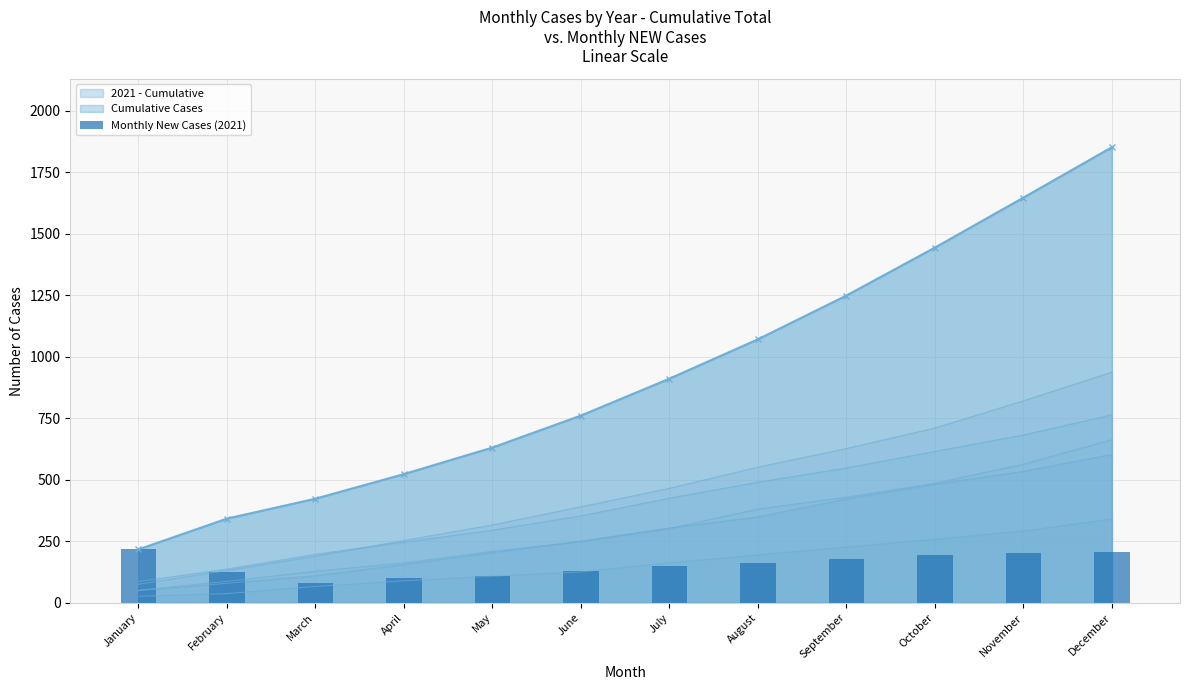

Rank the categories by value from lowest to highest.

March, April, May, February, June, July, August, September, October, November, December, January